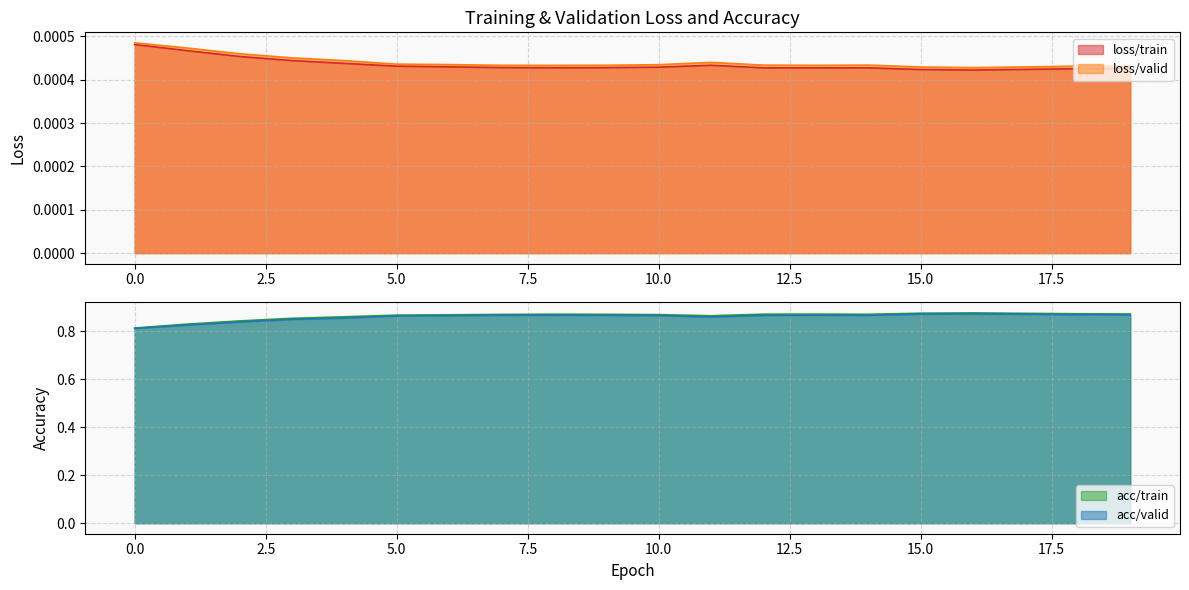

Where is the first local minimum for acc/valid?

11